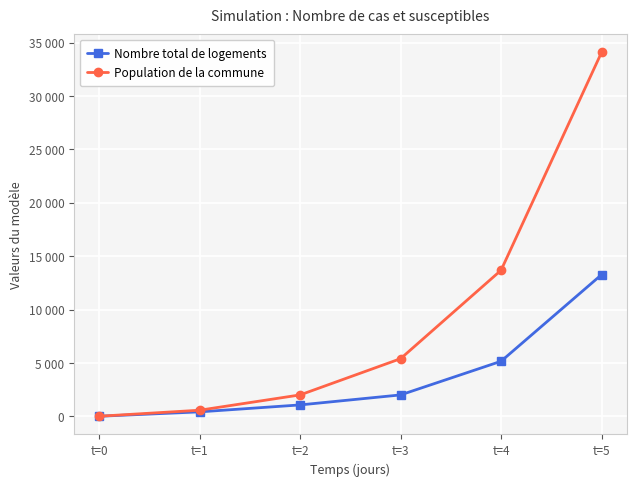

Which category has the lowest value across all series?

t=0